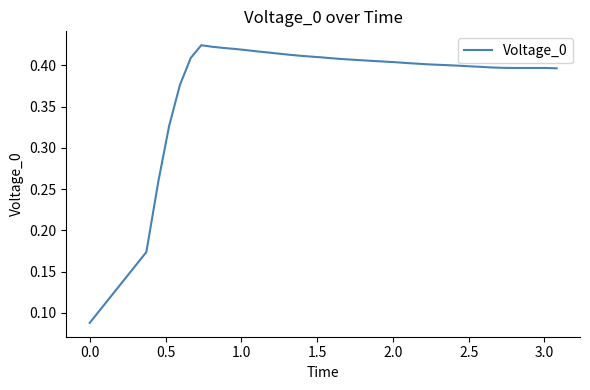

How many interior local peaks (higher than both neighbors) does the data have?

1